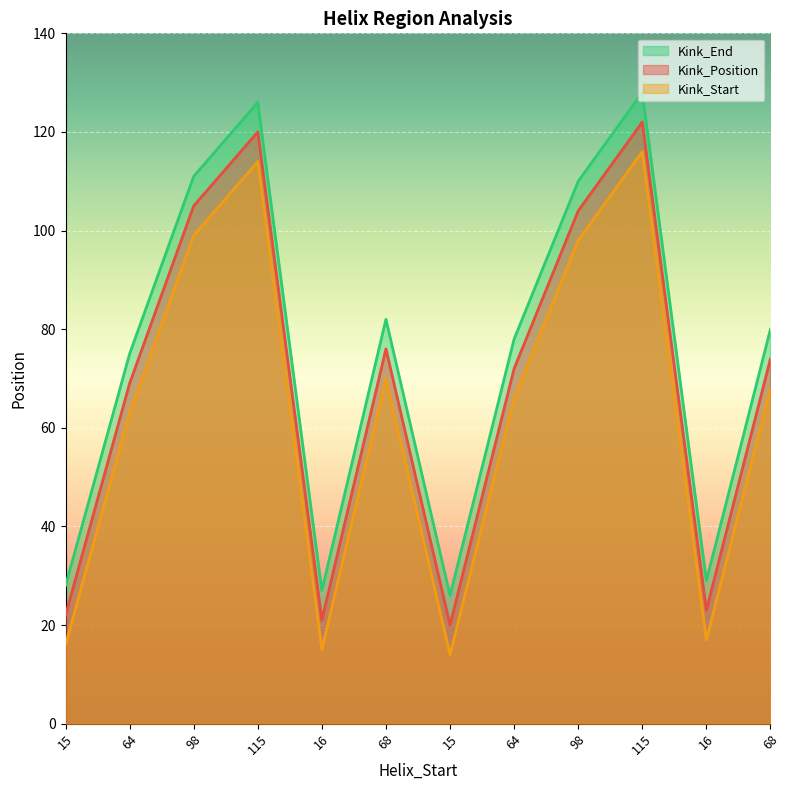

What is the sum of the Kink_Start values at 68 and 98?

181